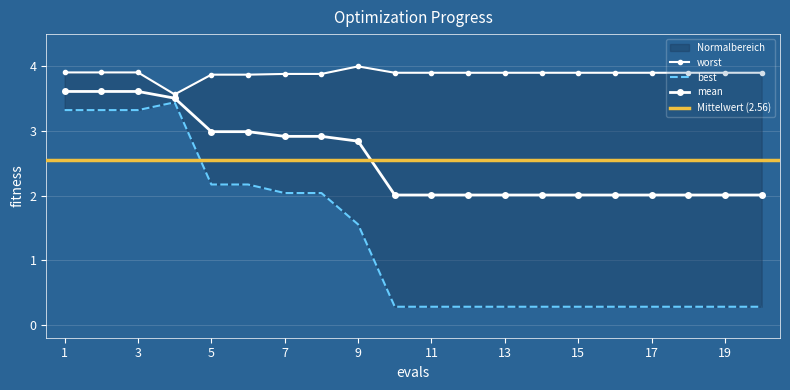

True or false: best and worst intersect in this chart.

False